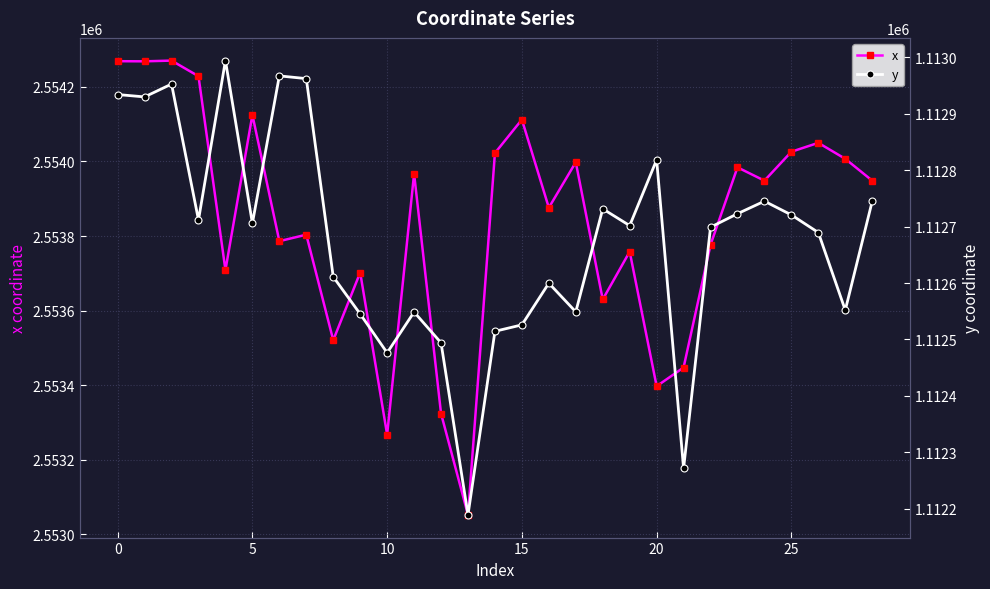

What is the approximate value of x at 23?

2553984.2